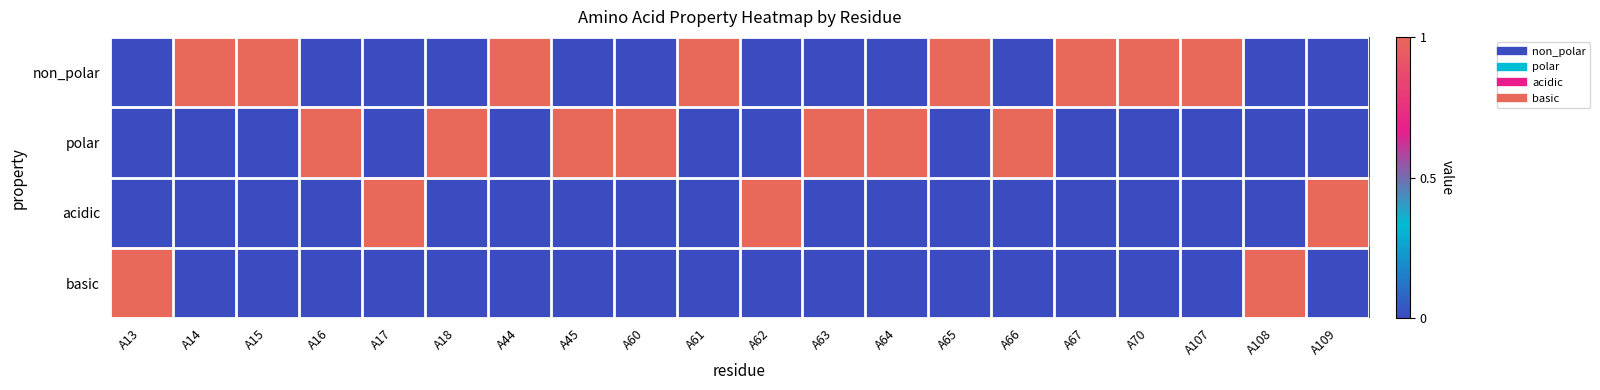

Which series changed the most between A62 and A70?

non_polar